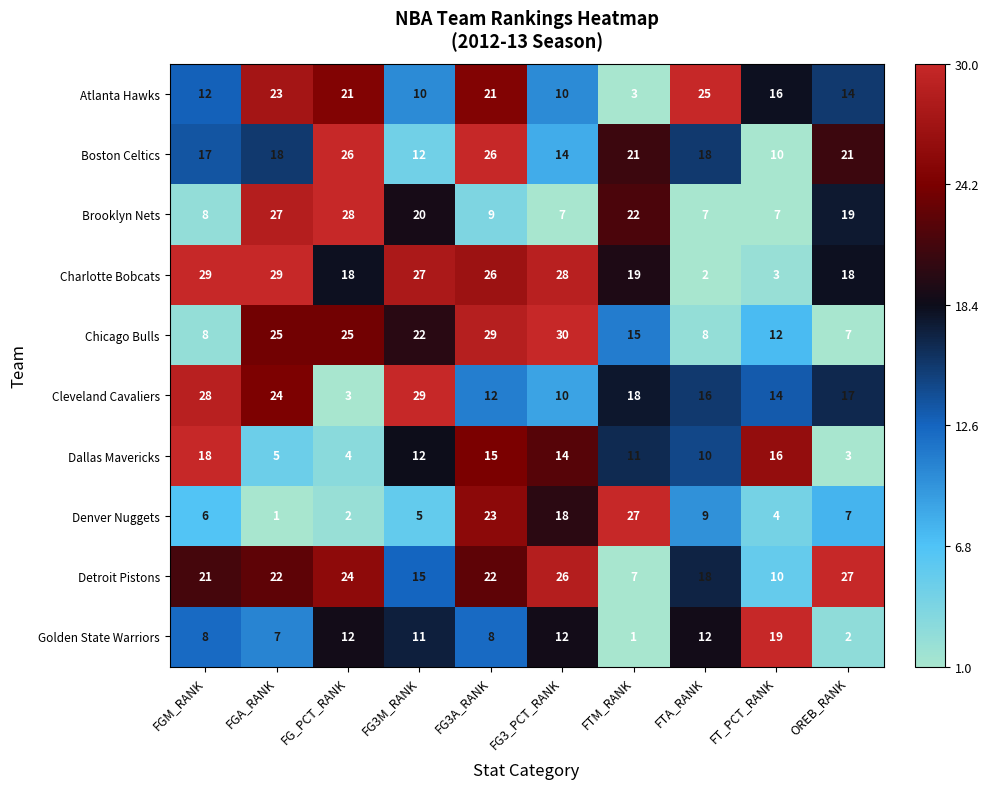

What is the minimum value for Dallas Mavericks?

3